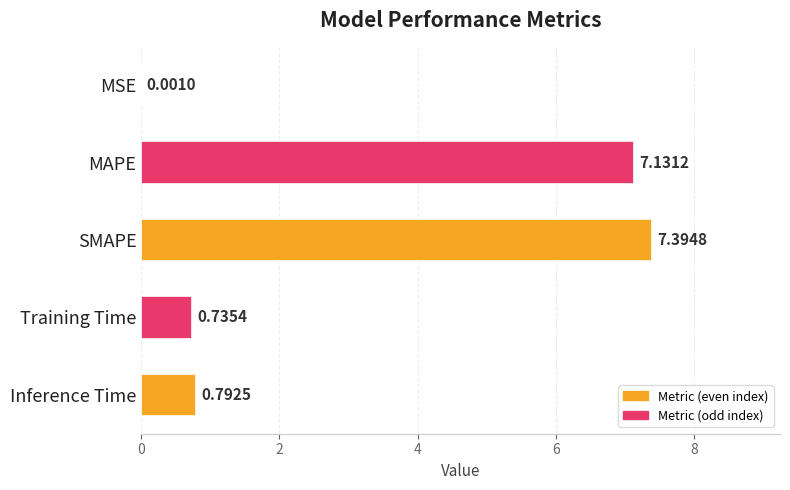

What is the sum of the values at MSE and SMAPE?

7.4